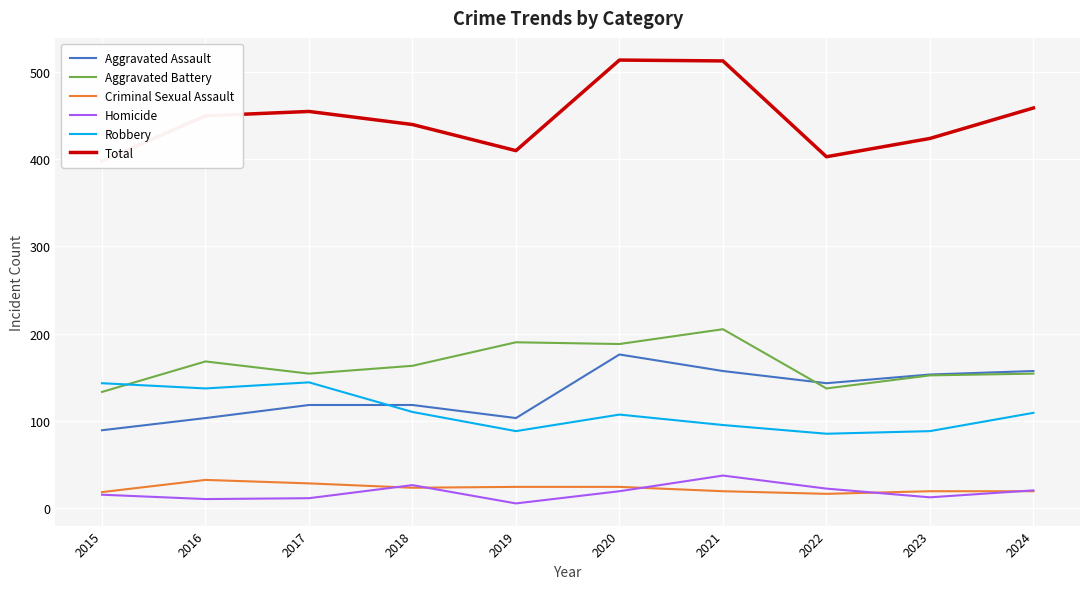

What are all the series names shown in the legend?

Aggravated Assault, Aggravated Battery, Criminal Sexual Assault, Homicide, Robbery, Total